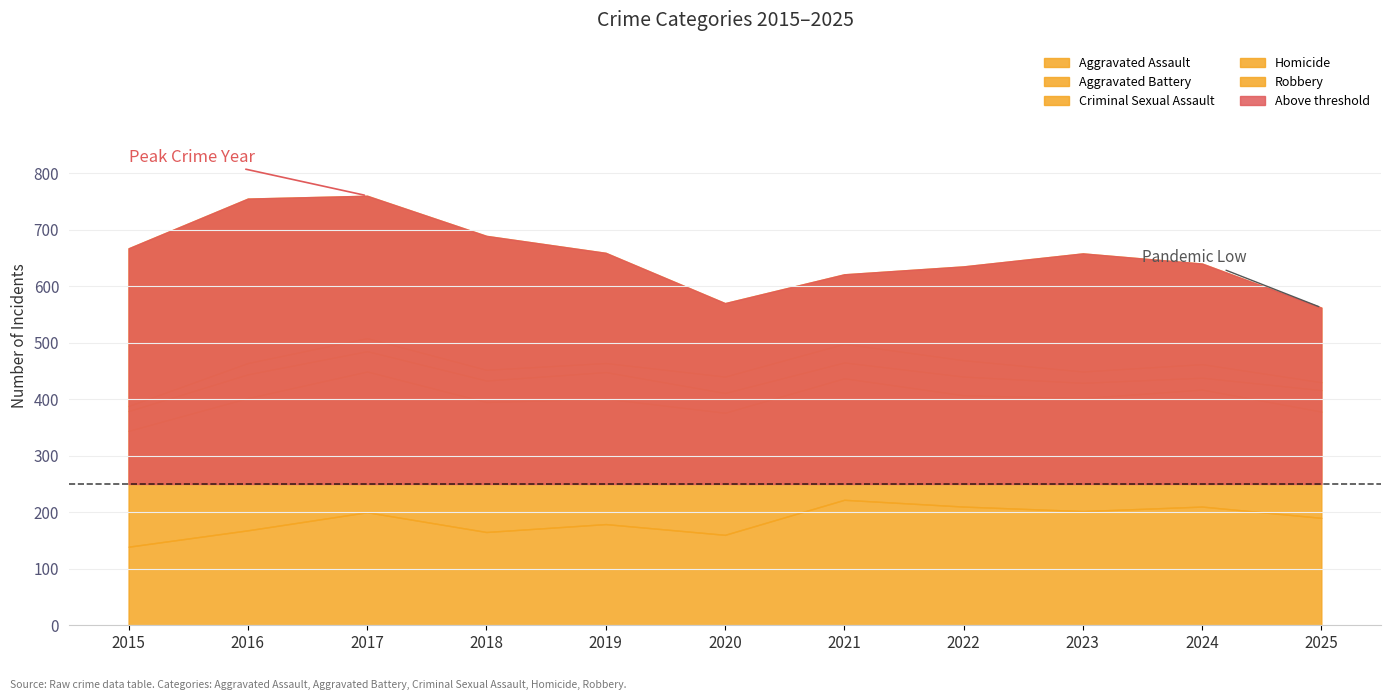

True or false: Aggravated Assault has a value of 210 at 2022.

True